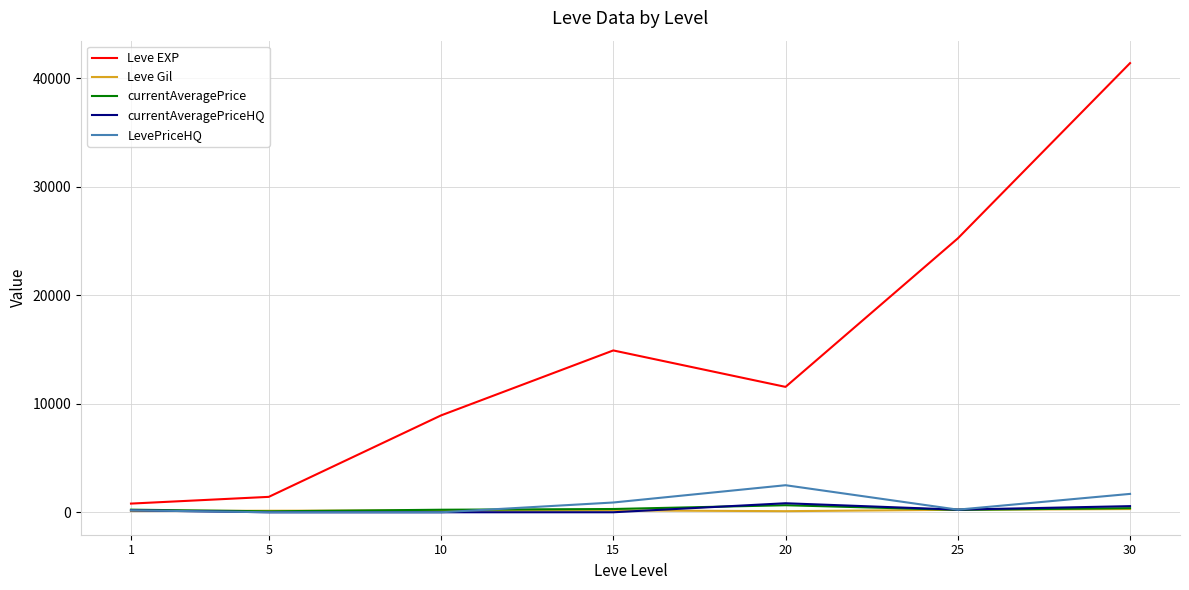

Is the value of currentAveragePriceHQ at 30 greater than the value of Leve EXP at 30?

No